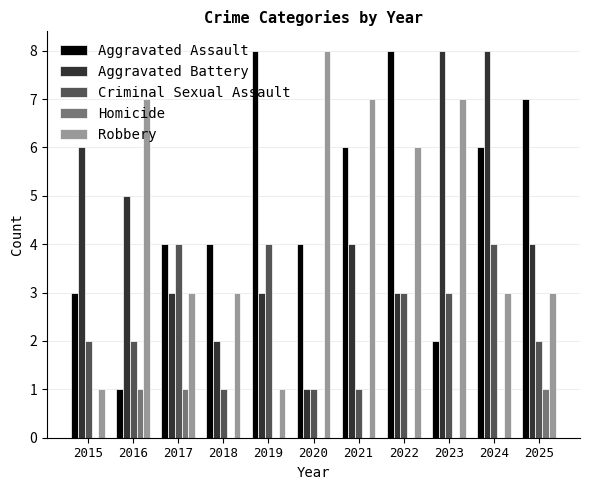

What is the maximum value shown in the chart?

8